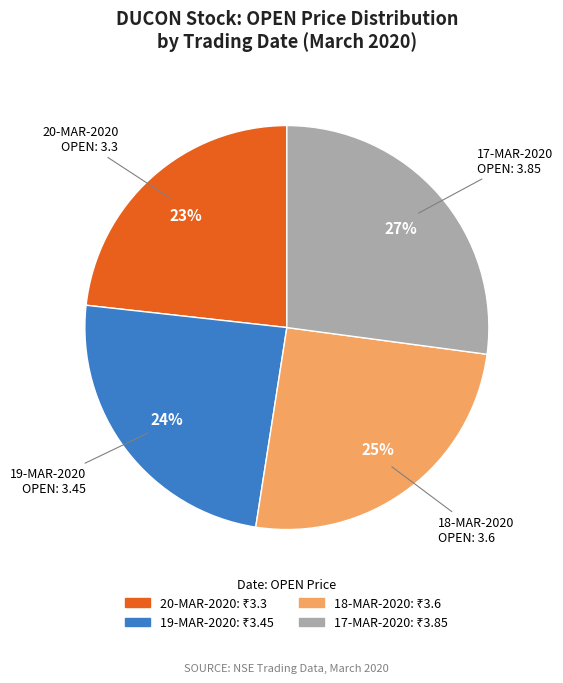

To the nearest percent, what is the difference between the largest and smallest slice percentages?

4%